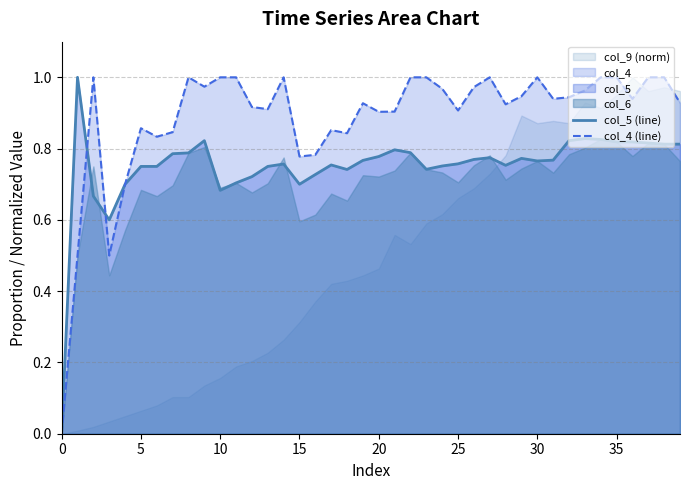

What is the total value across all series at 12?

1.6